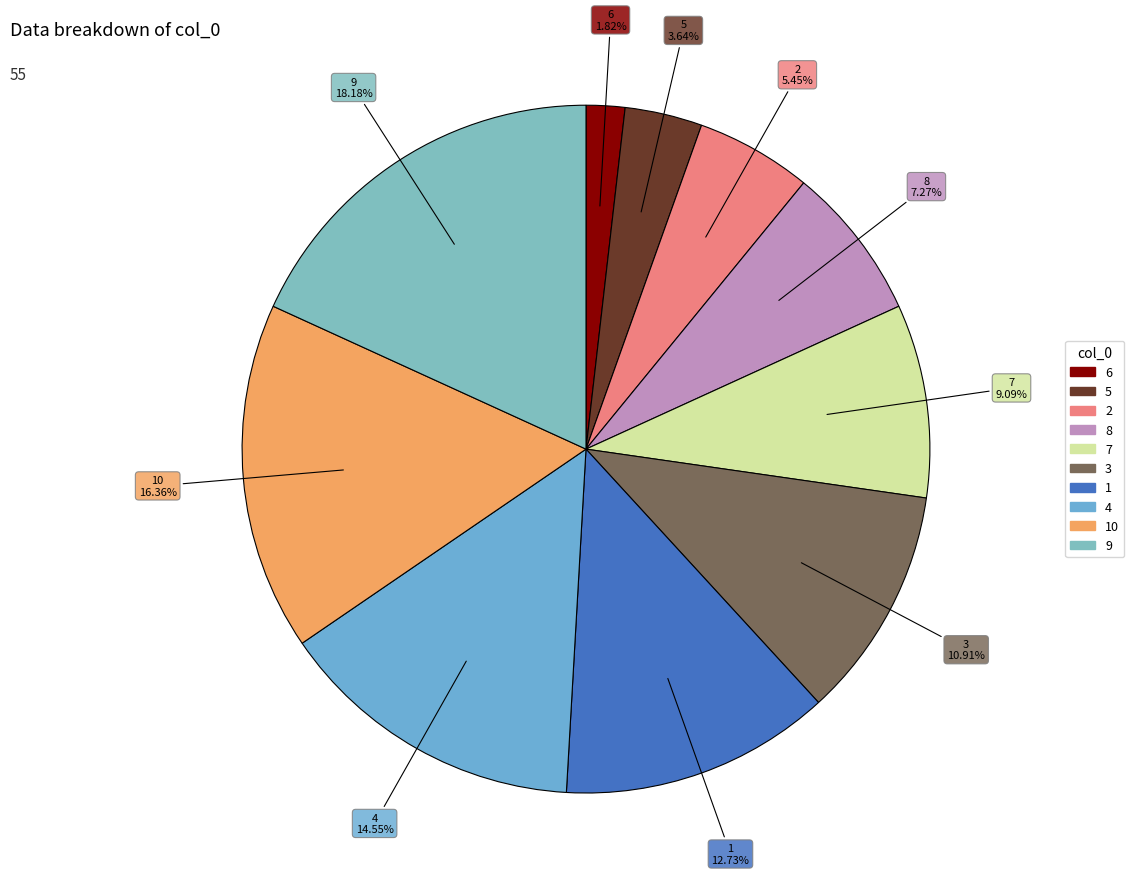

How many segments does this pie chart have?

10